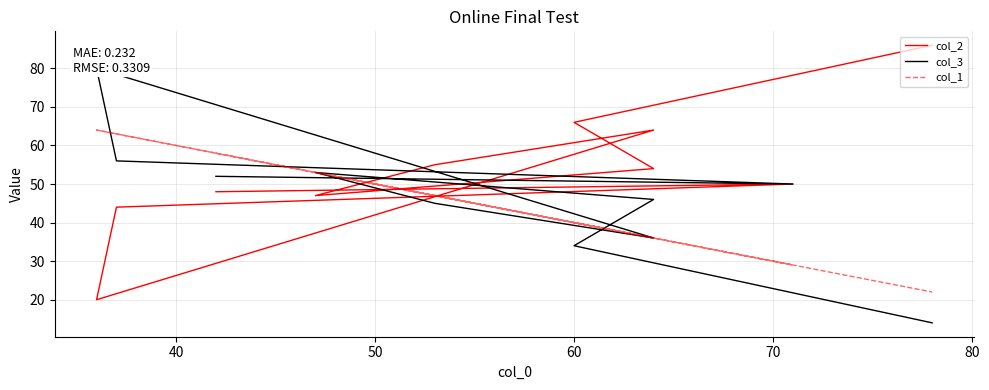

Does the chart have visible grid lines?

Yes